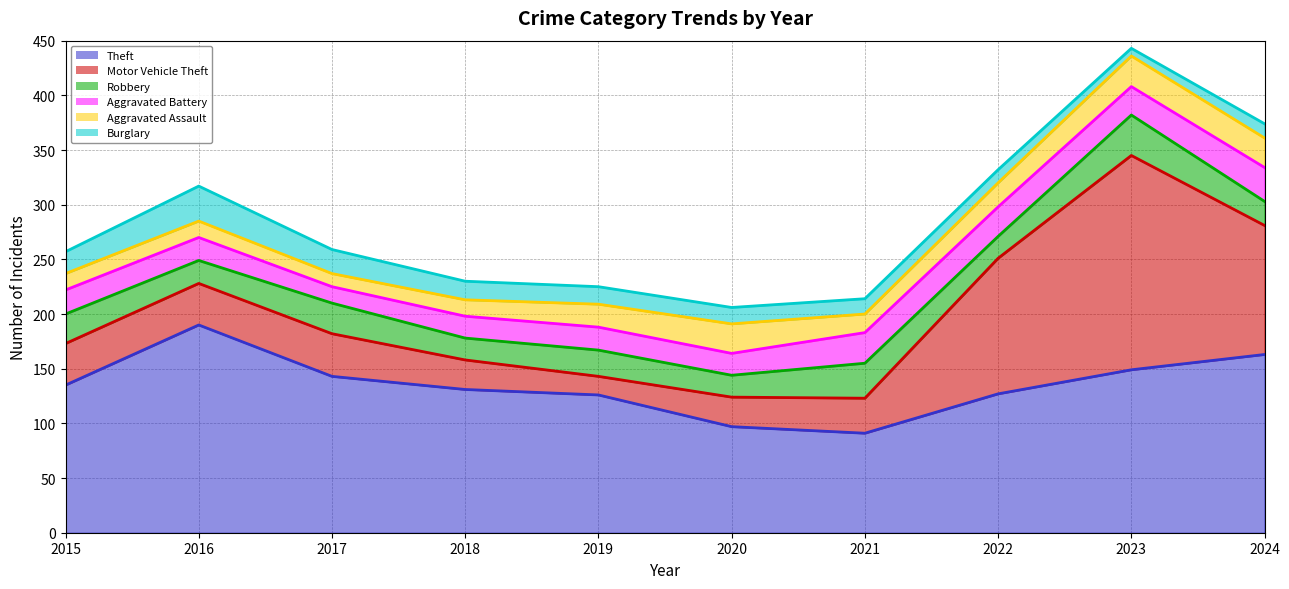

Is the value of Burglary (line) at 2024 greater than the value of Motor Vehicle Theft (line) at 2020?

Yes